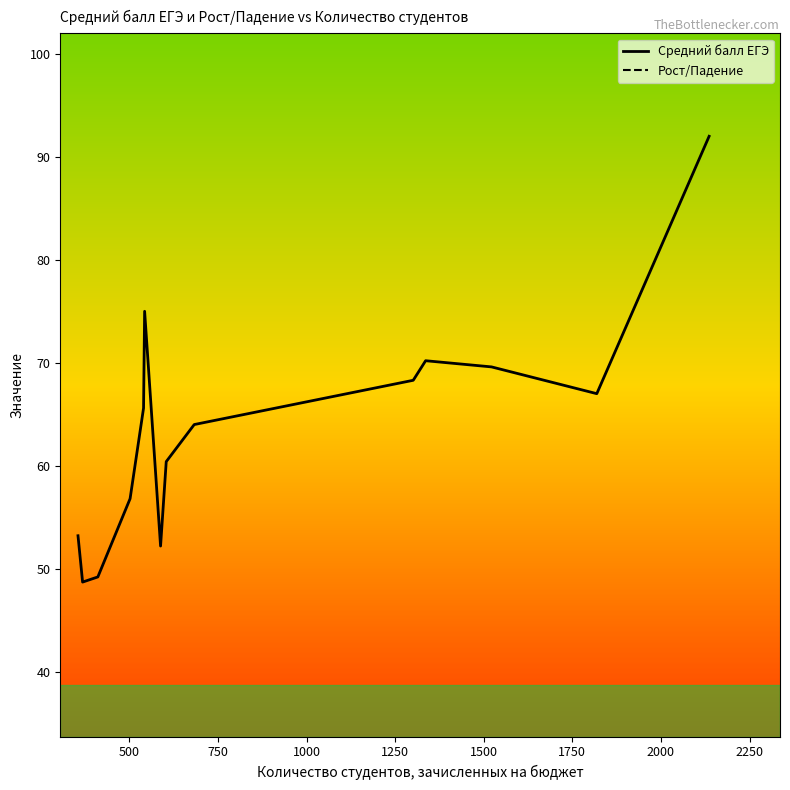

What is the maximum value for Средний балл ЕГЭ?

92.0